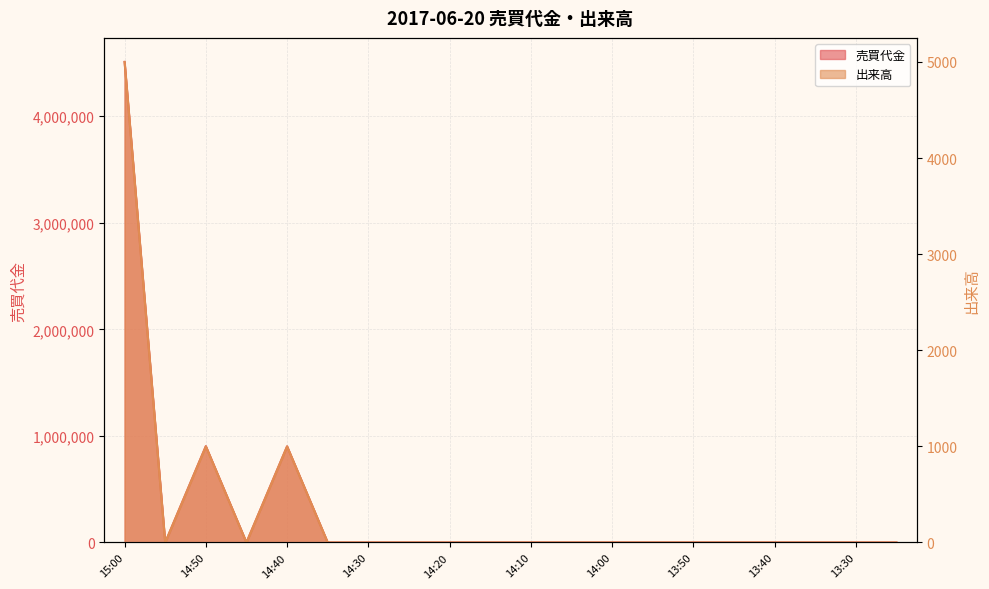

Reading left to right, extract all data points from this chart.

売買代金: 15:00=4510000	14:55=0	14:50=904000	14:45=0	14:40=902000	14:35=0	14:30=0	14:25=0	14:20=0	14:15=0	14:10=0	14:05=0	14:00=0	13:55=0	13:50=0	13:45=0	13:40=0	13:35=0	13:30=0	13:25=0
出来高: 15:00=5000	14:55=0	14:50=1000	14:45=0	14:40=1000	14:35=0	14:30=0	14:25=0	14:20=0	14:15=0	14:10=0	14:05=0	14:00=0	13:55=0	13:50=0	13:45=0	13:40=0	13:35=0	13:30=0	13:25=0